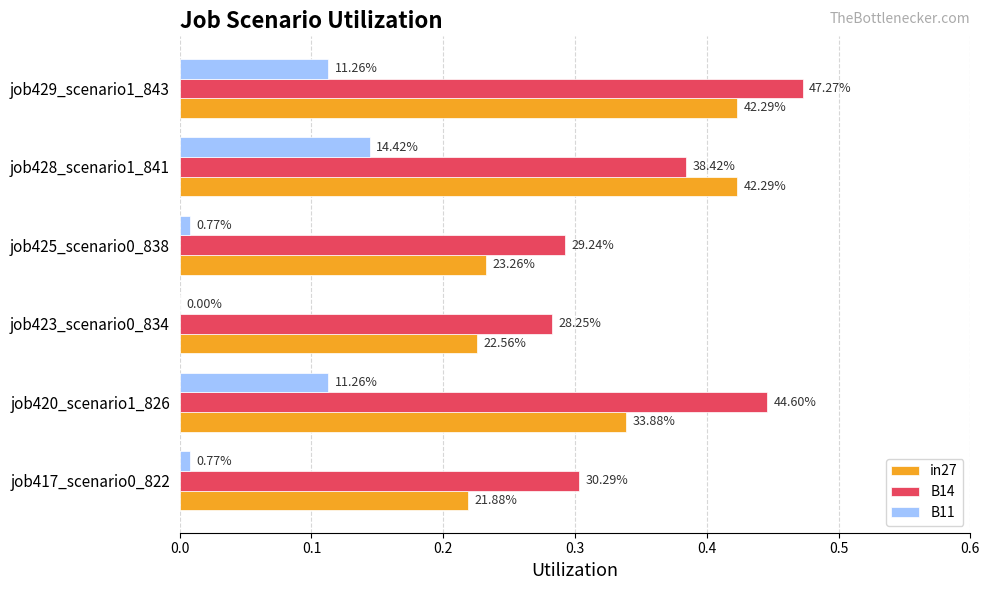

What are all the series names shown in the legend?

in27, B14, B11